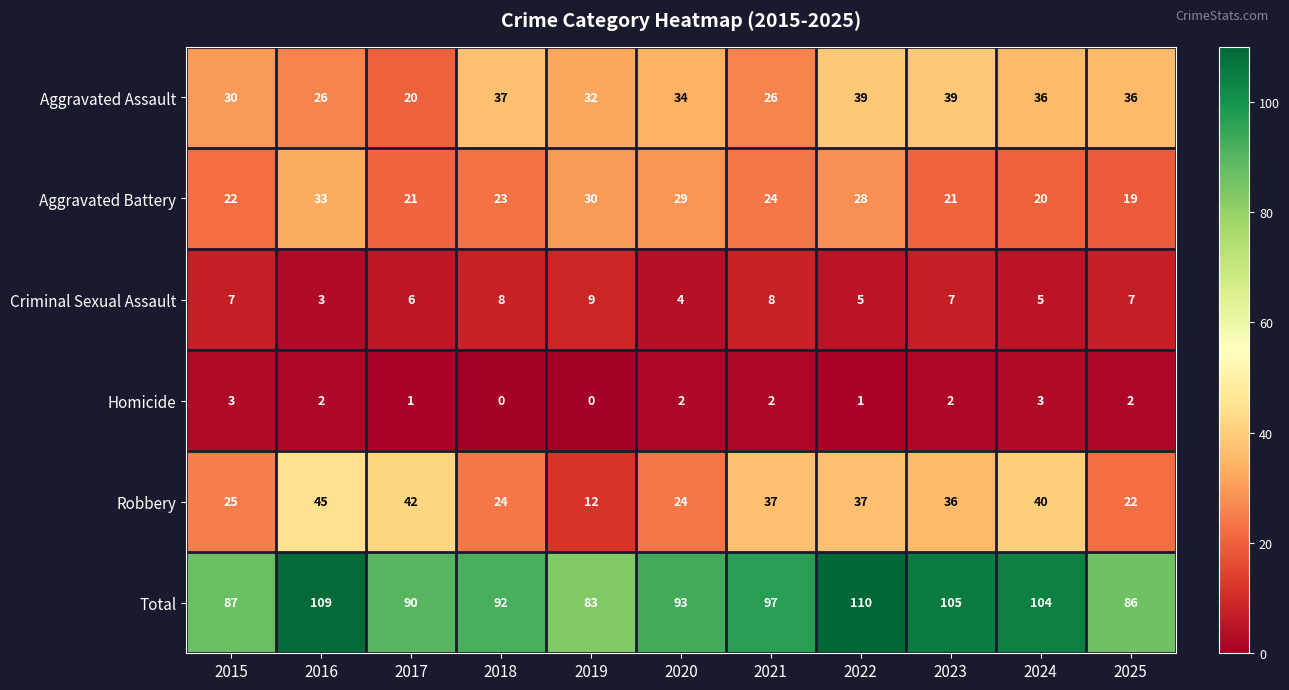

What is the minimum value for Aggravated Battery?

19